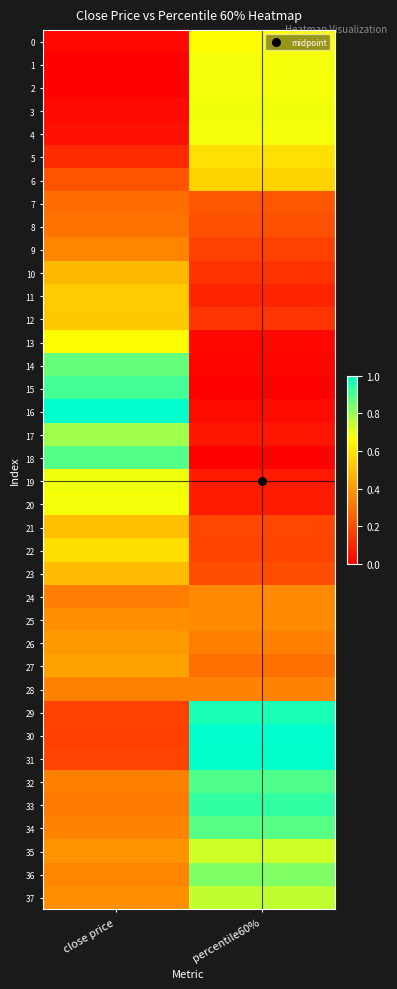

Reading right to left, extract all data points from this chart.

0: percentile60%=0.7	close price=0.0
1: percentile60%=0.7	close price=0.0
2: percentile60%=0.7	close price=0.0
3: percentile60%=0.7	close price=0.0
4: percentile60%=0.7	close price=0.0
5: percentile60%=0.6	close price=0.1
6: percentile60%=0.6	close price=0.2
7: percentile60%=0.2	close price=0.3
8: percentile60%=0.2	close price=0.3
9: percentile60%=0.2	close price=0.4
10: percentile60%=0.1	close price=0.5
11: percentile60%=0.1	close price=0.5
12: percentile60%=0.1	close price=0.5
13: percentile60%=0.0	close price=0.7
14: percentile60%=0.0	close price=0.9
15: percentile60%=0.0	close price=0.9
16: percentile60%=0.0	close price=1.0
17: percentile60%=0.1	close price=0.8
18: percentile60%=0.0	close price=0.9
19: percentile60%=0.1	close price=0.7
20: percentile60%=0.1	close price=0.7
21: percentile60%=0.2	close price=0.5
22: percentile60%=0.2	close price=0.6
23: percentile60%=0.2	close price=0.5
24: percentile60%=0.4	close price=0.3
25: percentile60%=0.4	close price=0.4
26: percentile60%=0.3	close price=0.4
27: percentile60%=0.3	close price=0.4
28: percentile60%=0.3	close price=0.3
29: percentile60%=1.0	close price=0.2
30: percentile60%=1.0	close price=0.2
31: percentile60%=1.0	close price=0.2
32: percentile60%=0.9	close price=0.3
33: percentile60%=0.9	close price=0.3
34: percentile60%=0.9	close price=0.3
35: percentile60%=0.7	close price=0.4
36: percentile60%=0.8	close price=0.4
37: percentile60%=0.7	close price=0.4